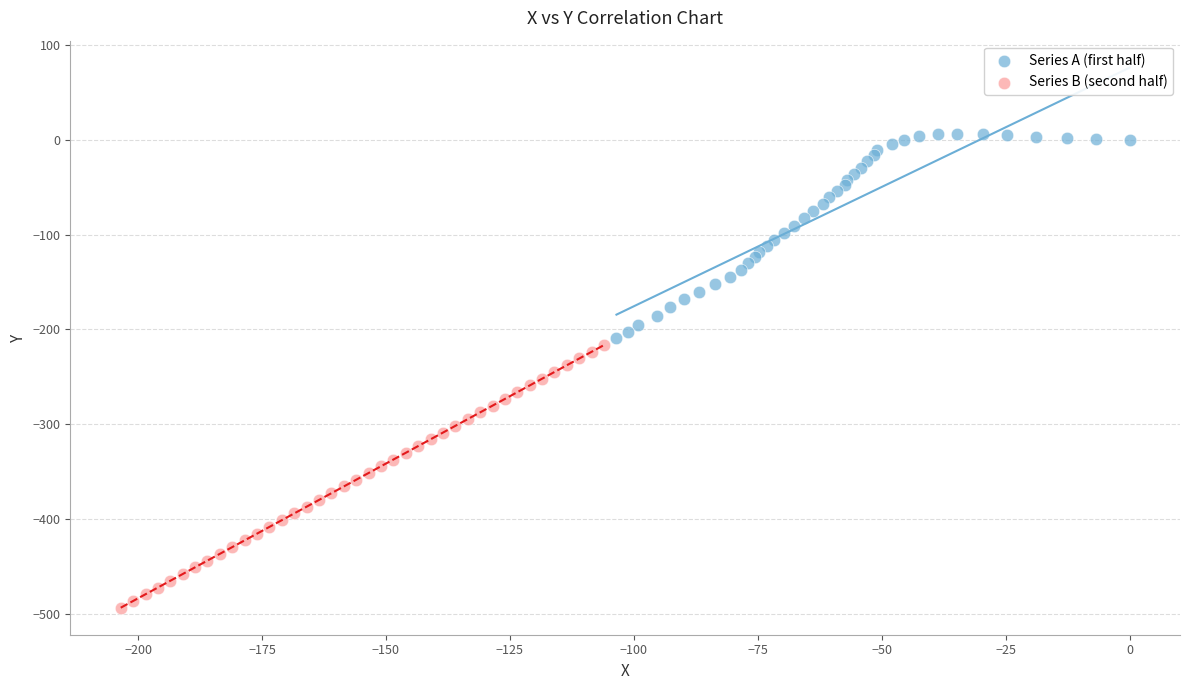

Which series reaches the minimum Y coordinate?

Series B (second half)